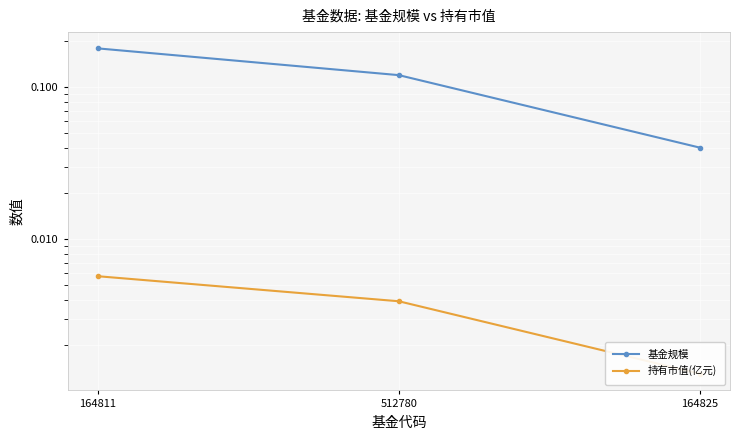

Between 512780 and 164811, which is larger?

164811